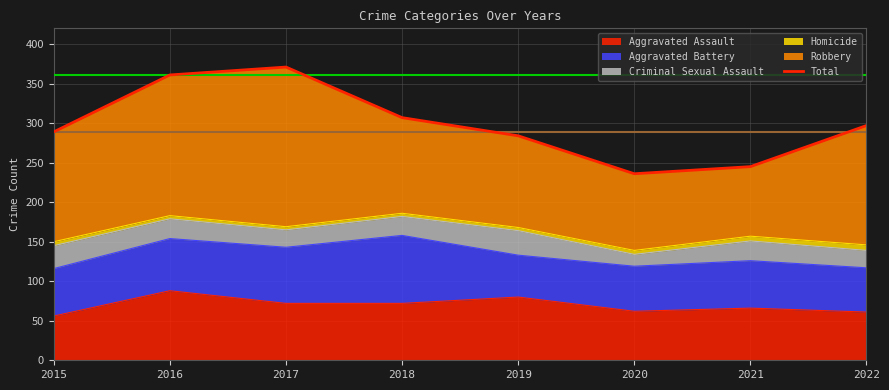

Between 2018 and 2016, which is larger?

2016